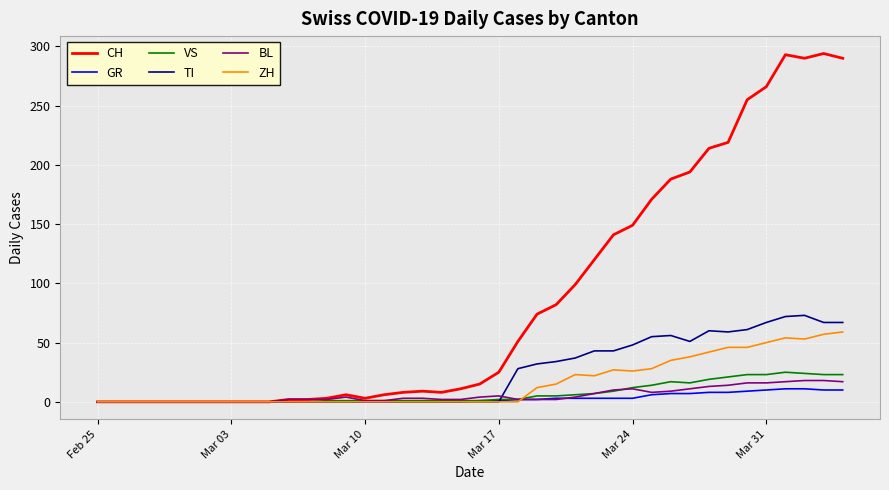

What is the difference between the maximum and second lowest values in the BL series?

18